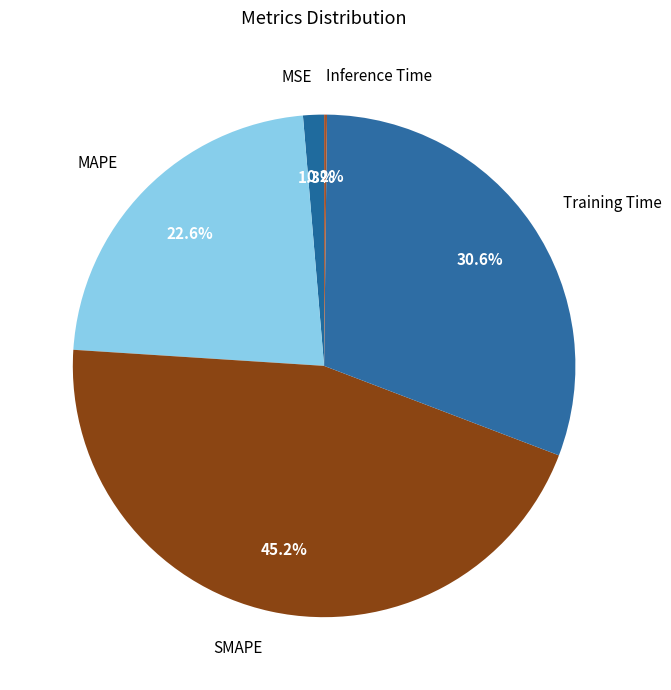

What percentage is NOT represented by Training Time?

69.4%